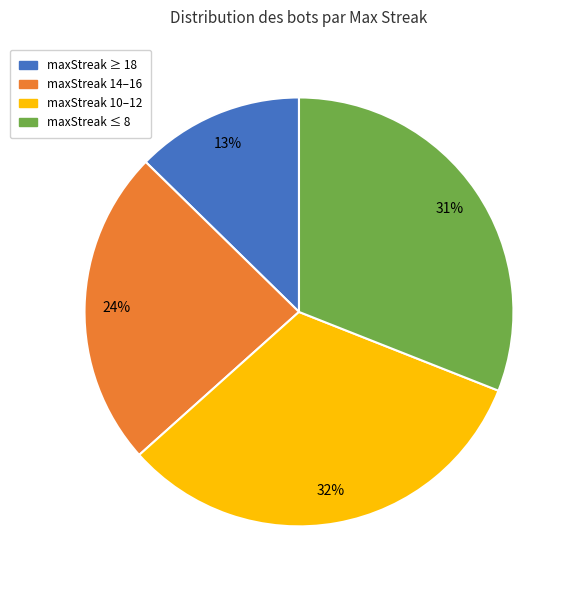

Is there a majority slice in this chart?

No